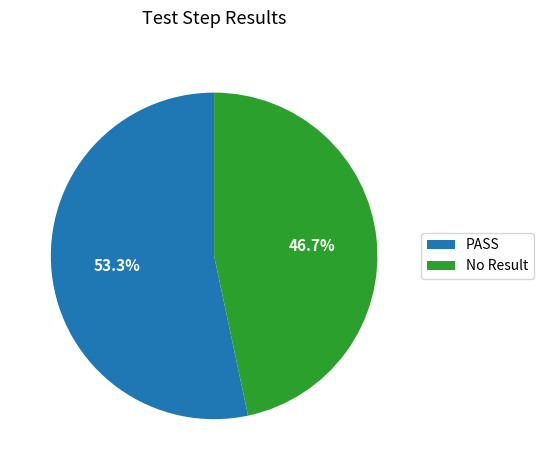

To the nearest percent, what percentage of the pie is No Result?

47%